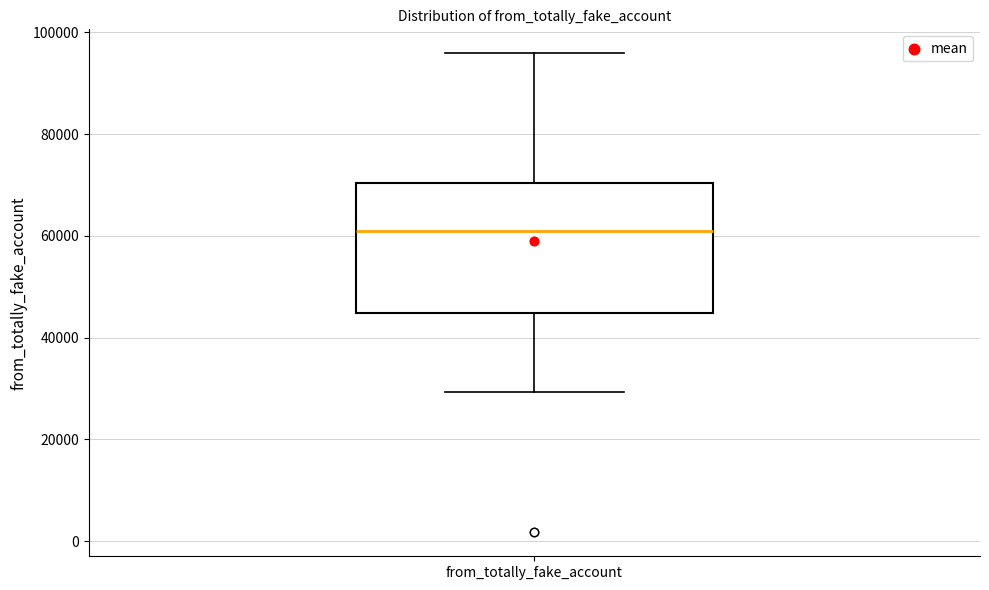

Transcribe this box plot: give where the median line is, the range the box spans, and where the two whiskers end, as read against the y-axis. The values are not printed on the chart, so give them approximately, as read against the axis.

median 62000, box 44000 to 70000, whiskers 30000 to 96000